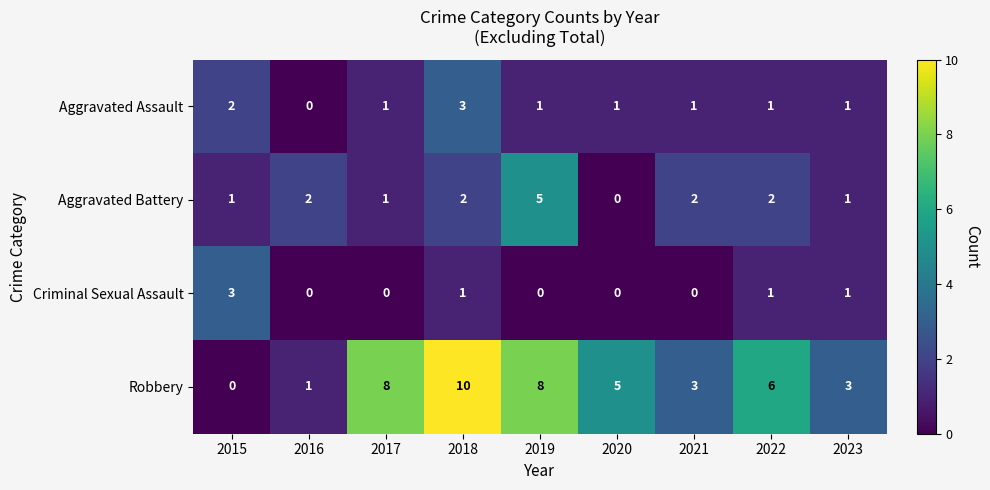

What is the total value across all series at 2018?

16